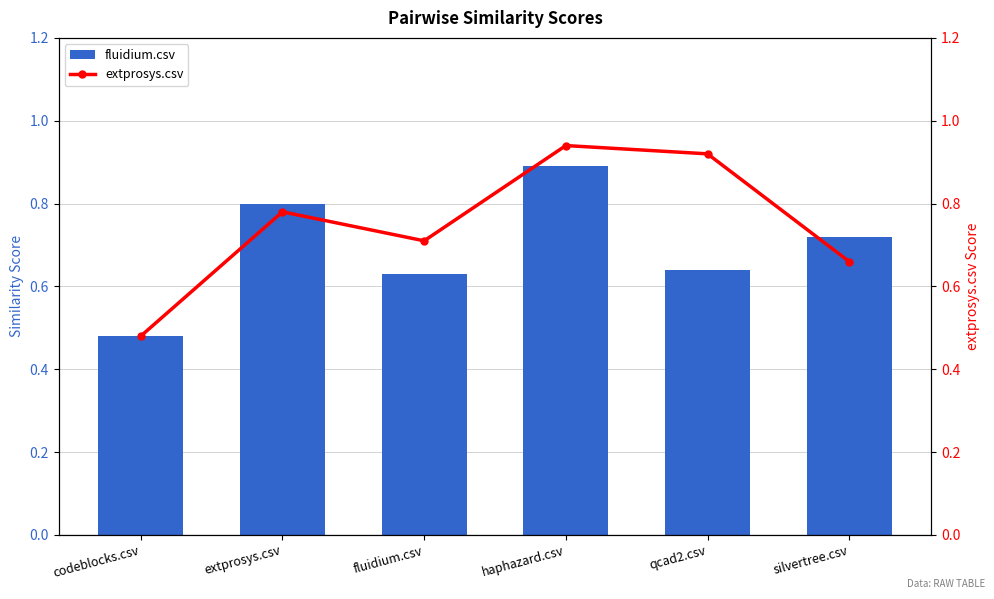

What is the maximum value shown in the chart?

0.9